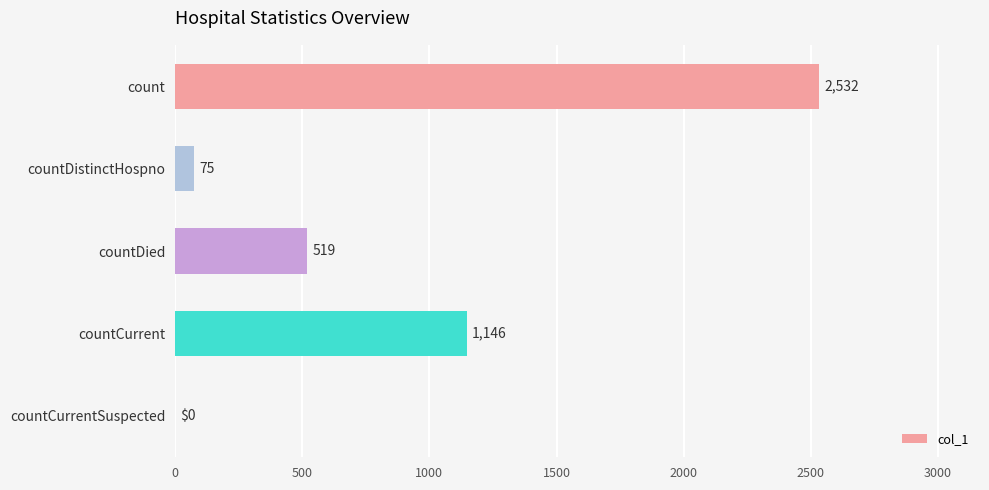

What is the ratio of the value at countCurrent to the value at countDistinctHospno?

15.3